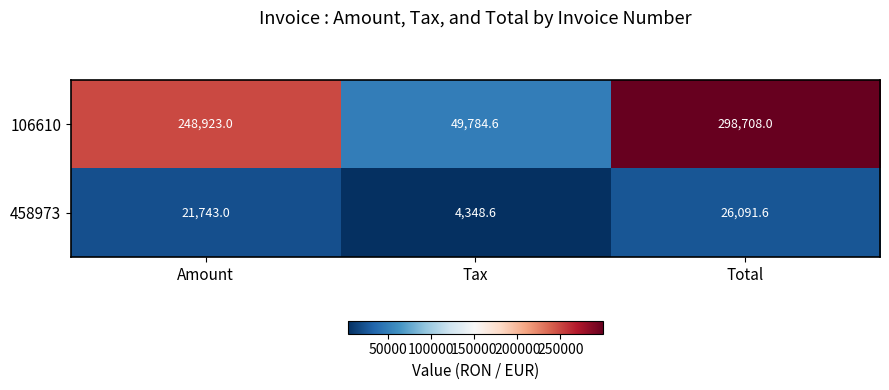

What is the spread (max minus min) of values at Tax?

45436.0